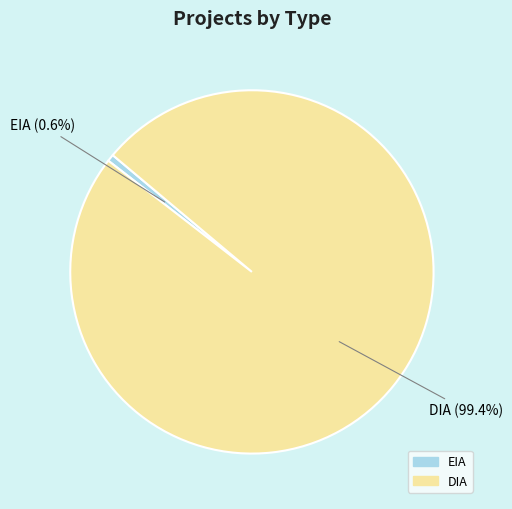

What is the smallest slice in the pie chart?

EIA